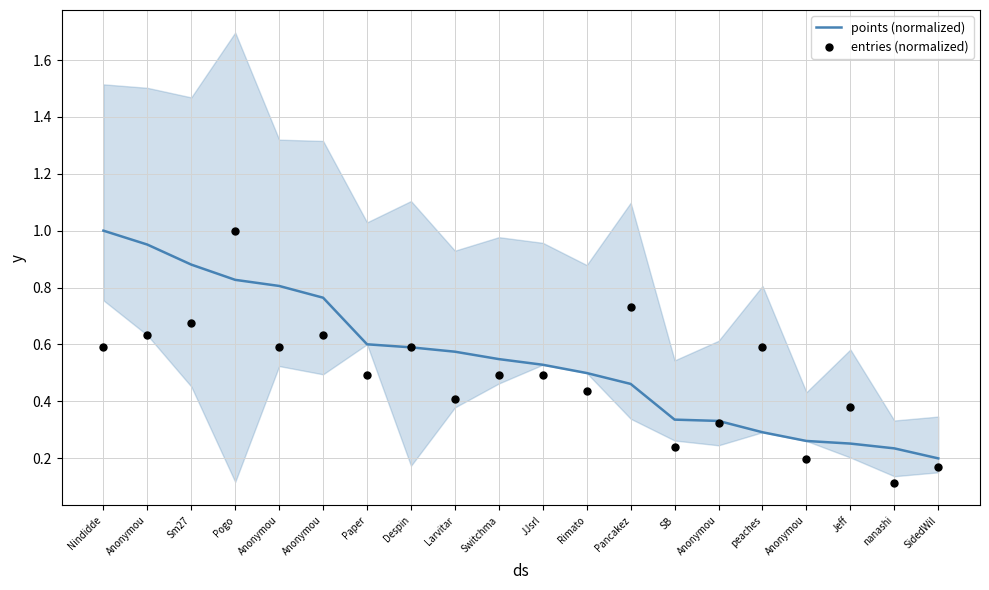

Is the value of points (normalized) at JJsrl greater than the value of entries (normalized) at peaches?

No